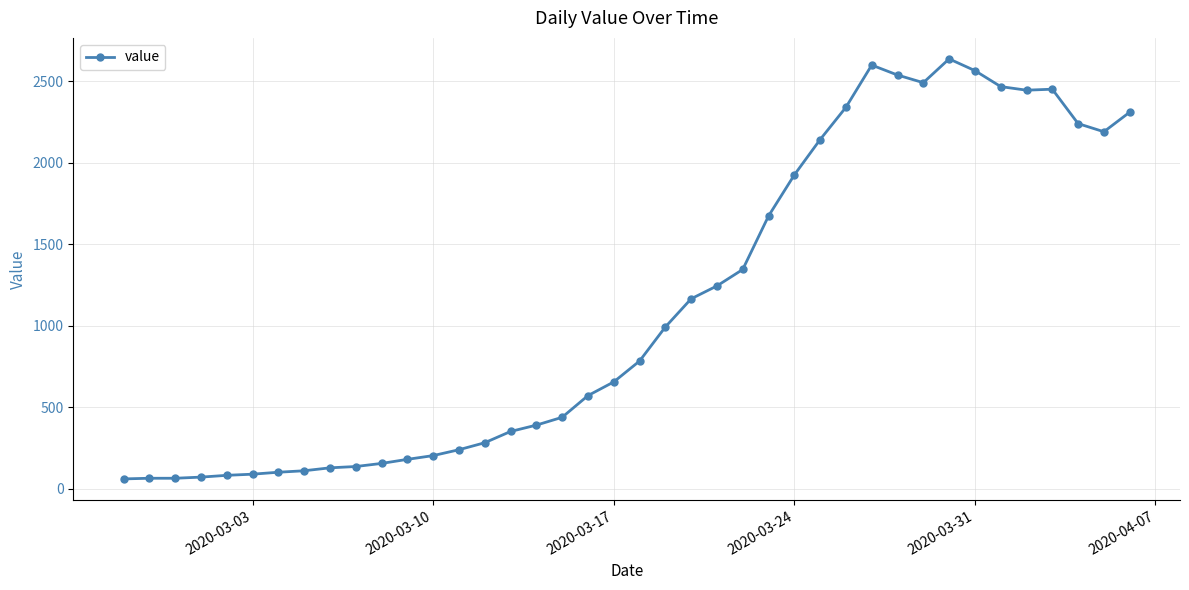

What is the greatest value displayed?

2638